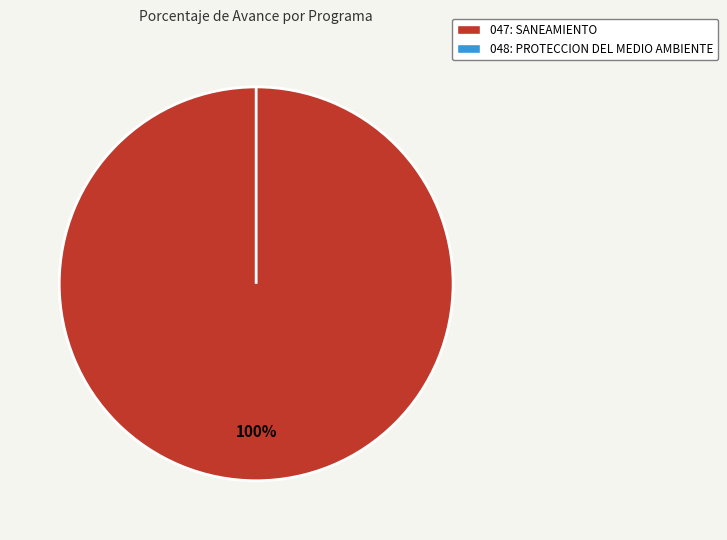

Rank the categories by value from highest to lowest.

047: SANEAMIENTO, 048: PROTECCION DEL MEDIO AMBIENTE